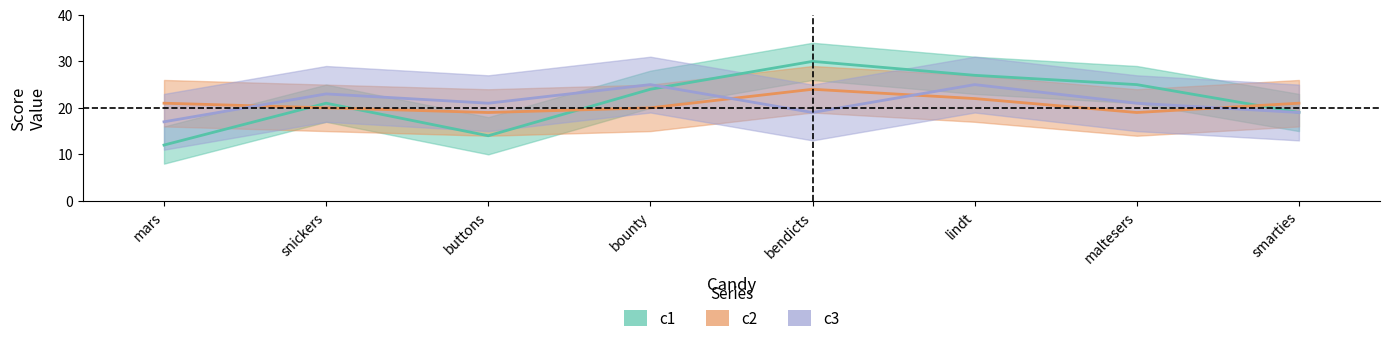

Does the chart have visible grid lines?

No